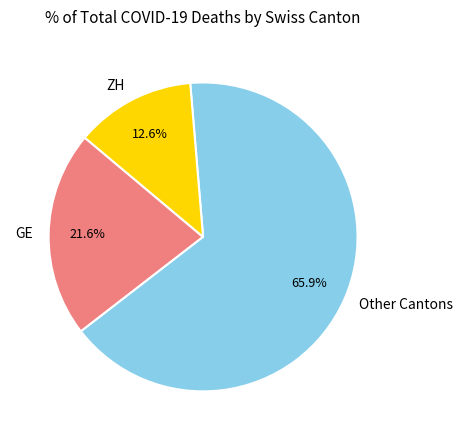

Is the sum of GE and ZH greater than half?

No